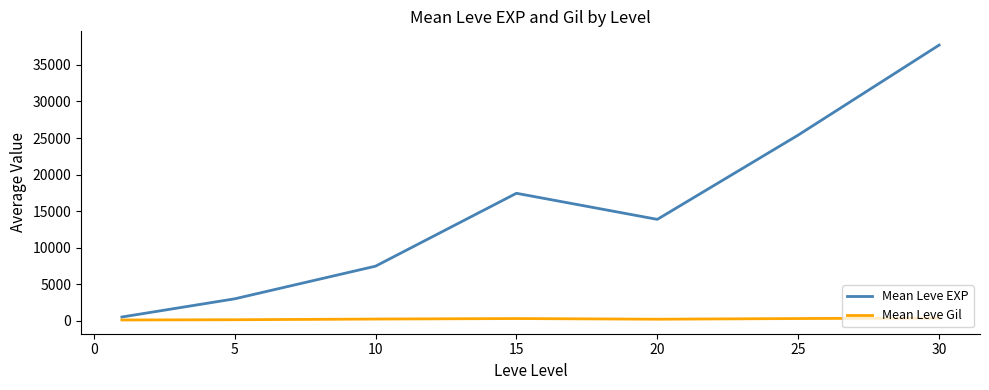

Which series has the largest range (max minus min)?

Mean Leve EXP